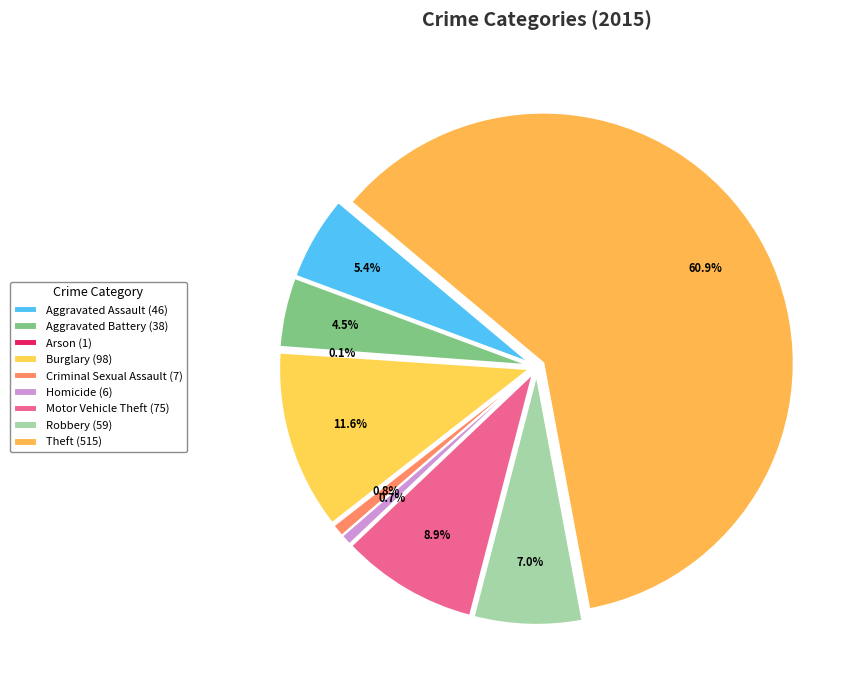

Which slice represents more than half of the pie?

Theft